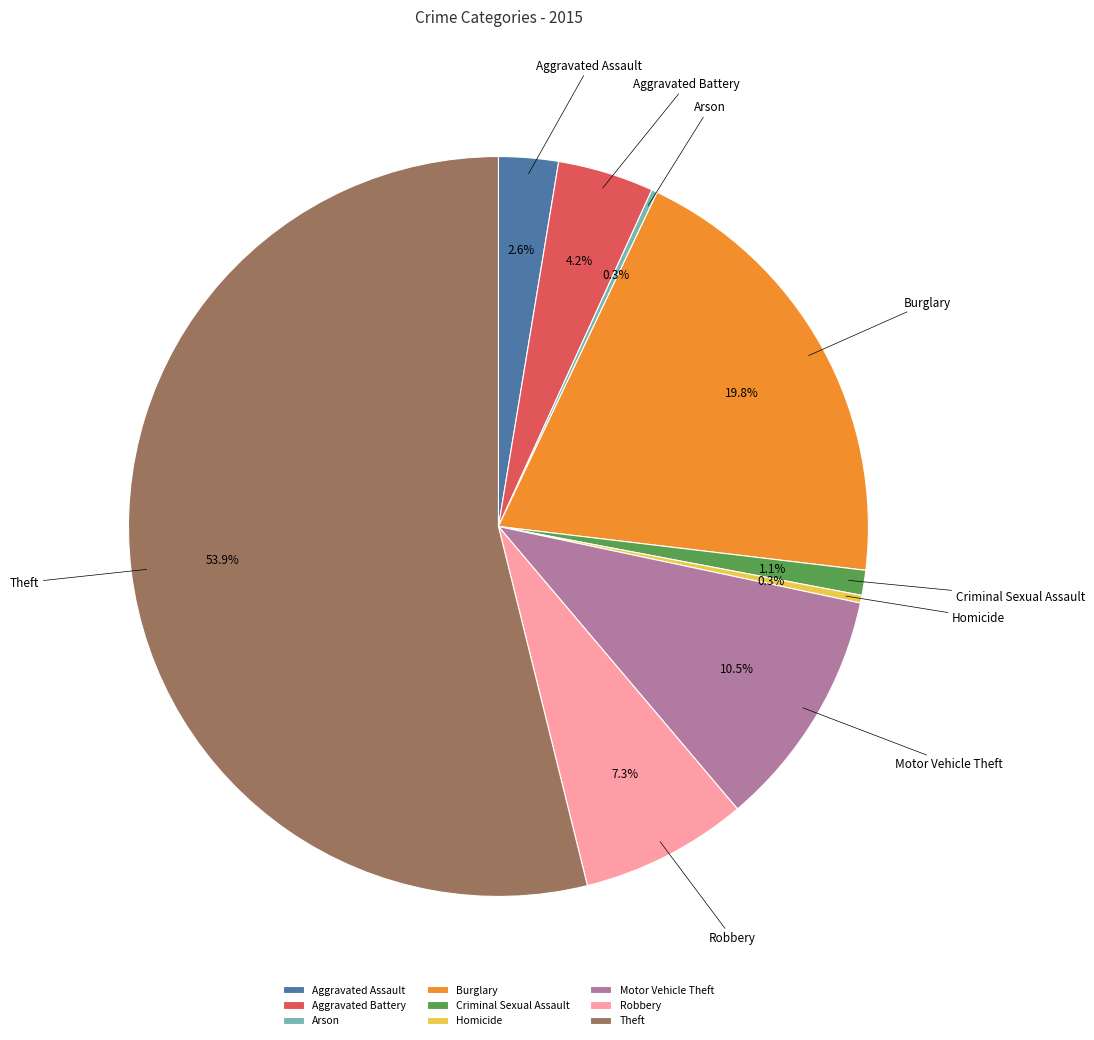

What percentage is NOT represented by Criminal Sexual Assault?

98.9%